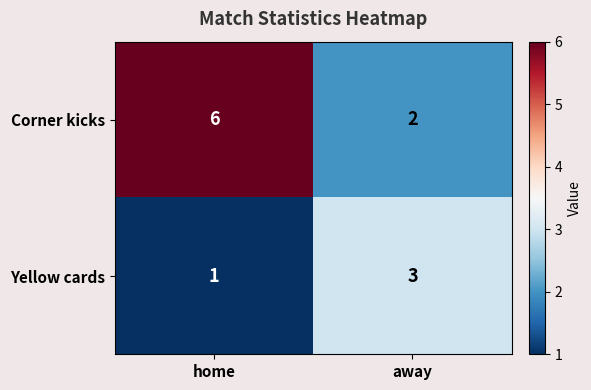

Which series changed the most between home and away?

Corner kicks